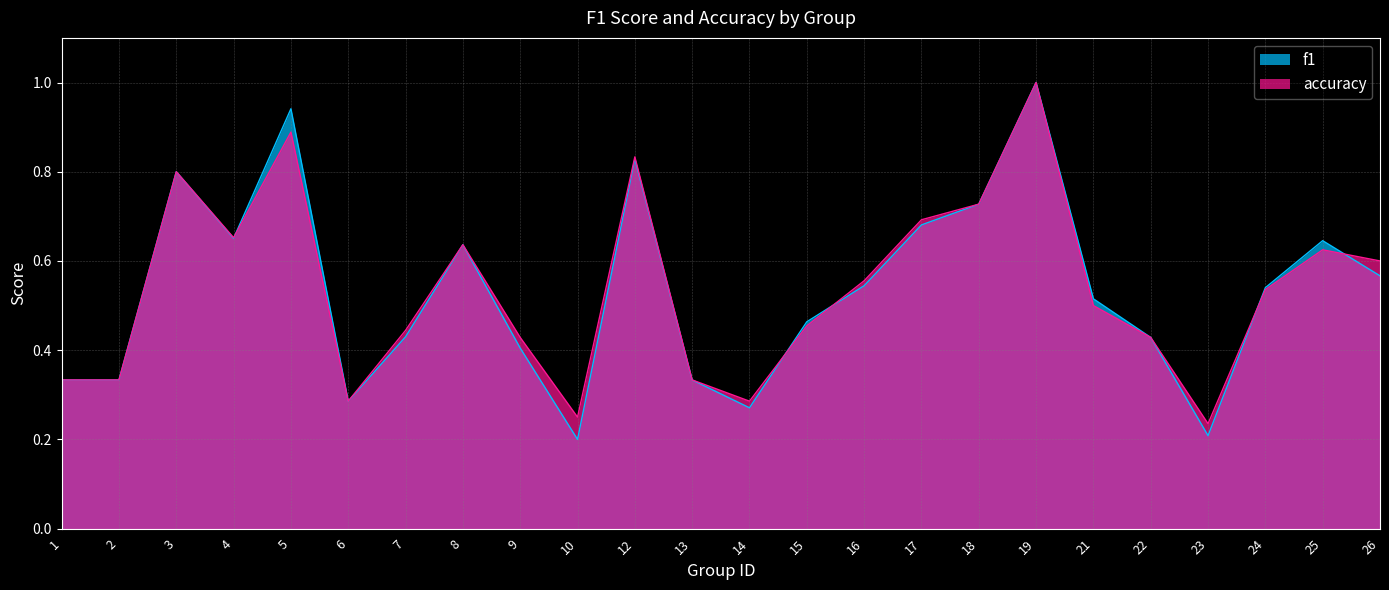

Reading left to right, transcribe all the data shown in this chart.

f1: 0.3	0.3	0.8	0.7	0.9	0.3	0.4	0.6	0.4	0.2	0.8	0.3	0.3	0.5	0.5	0.7	0.7	1.0	0.5	0.4	0.2	0.5	0.6	0.6
accuracy: 0.3	0.3	0.8	0.7	0.9	0.3	0.4	0.6	0.4	0.2	0.8	0.3	0.3	0.5	0.6	0.7	0.7	1.0	0.5	0.4	0.2	0.5	0.6	0.6